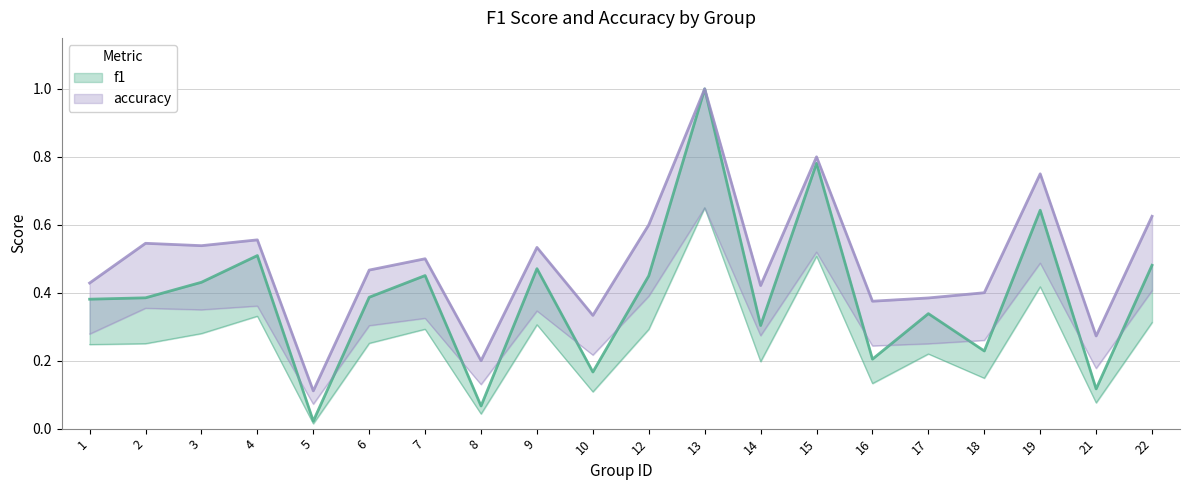

At 14, list the series in order from smallest to largest.

f1, accuracy